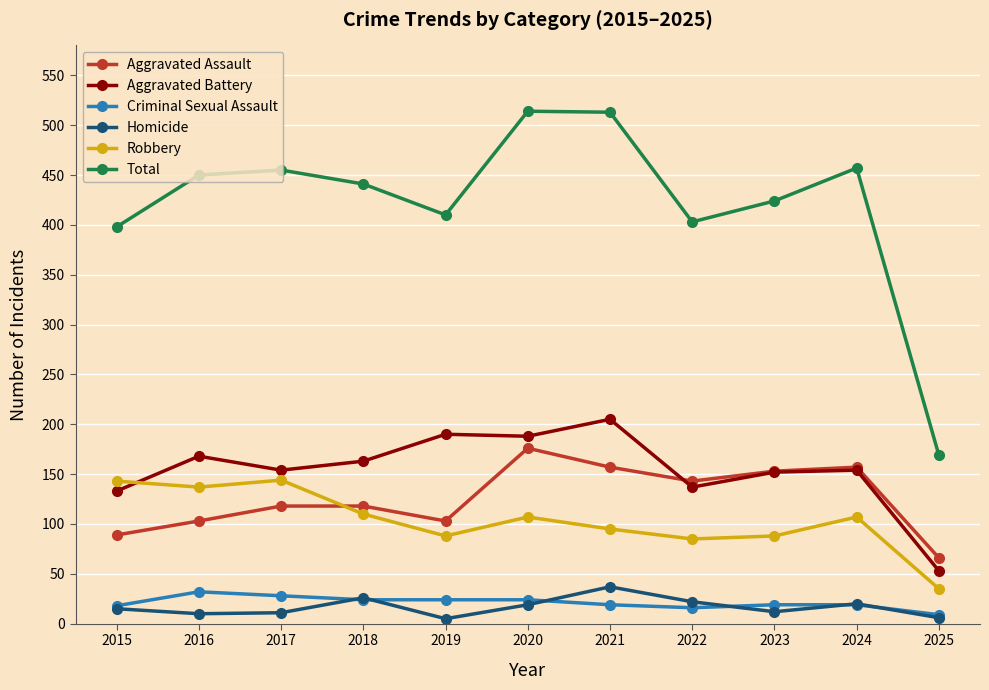

True or false: Robbery and Homicide intersect in this chart.

False